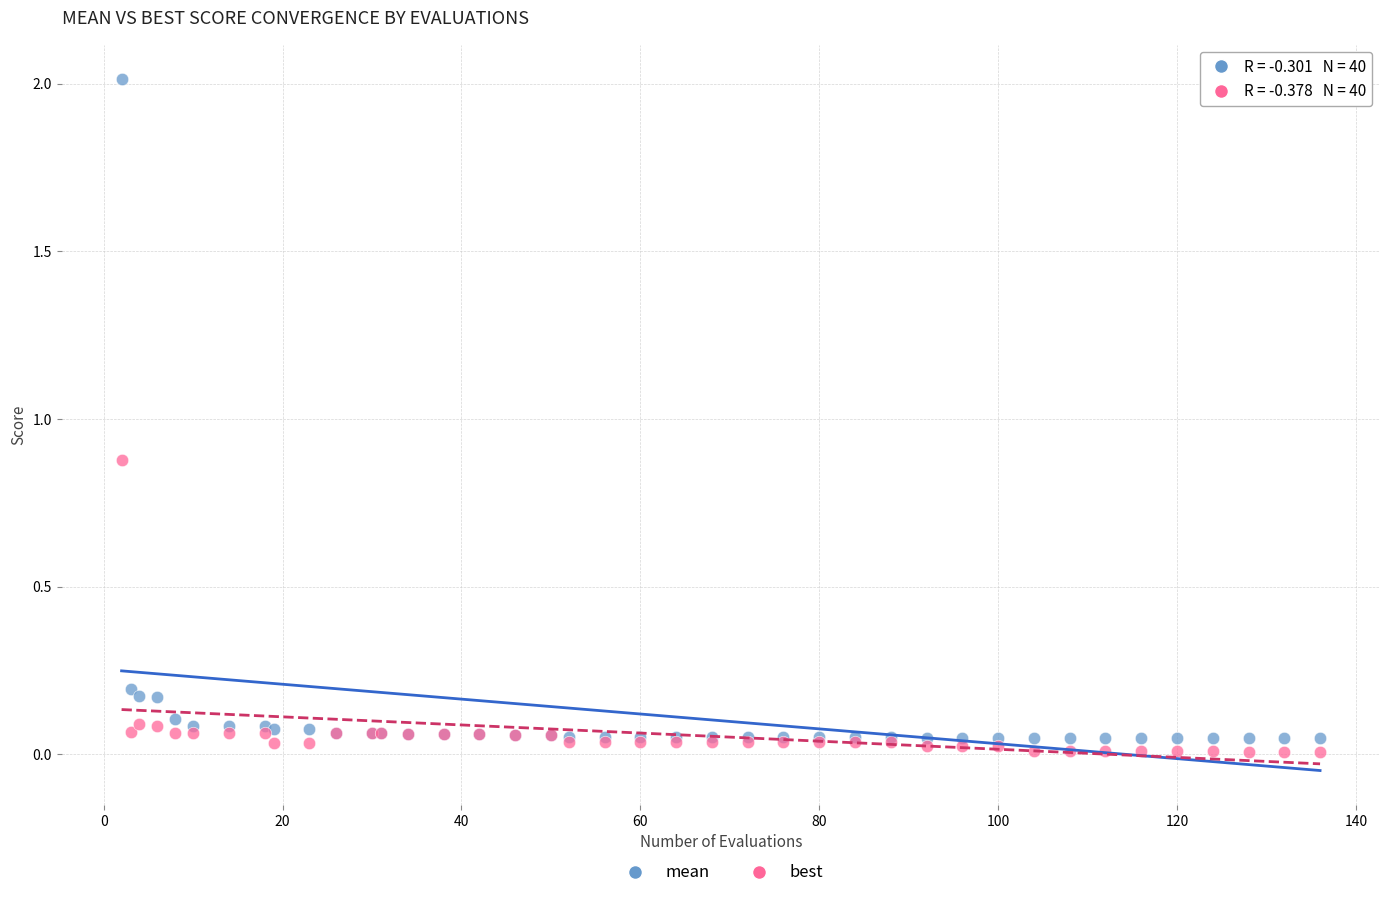

Which series contains the highest Y value?

mean